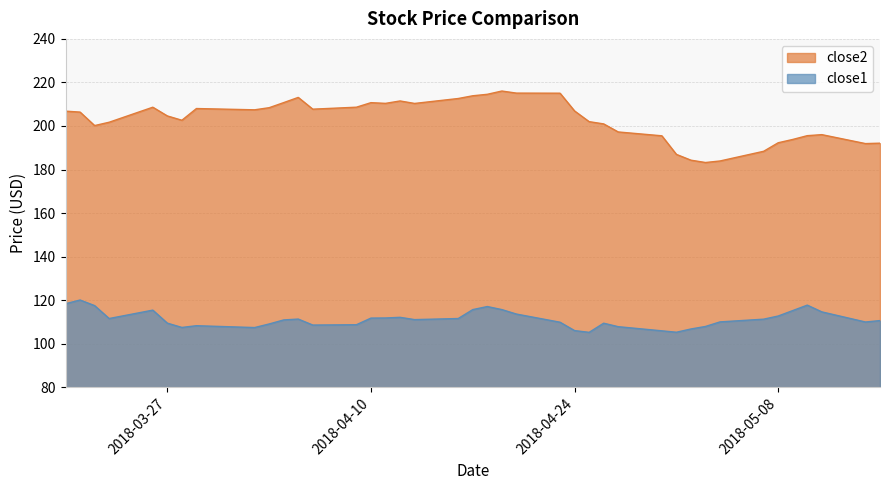

Between 2018-03-29 and 2018-05-01, which is larger?

2018-03-29